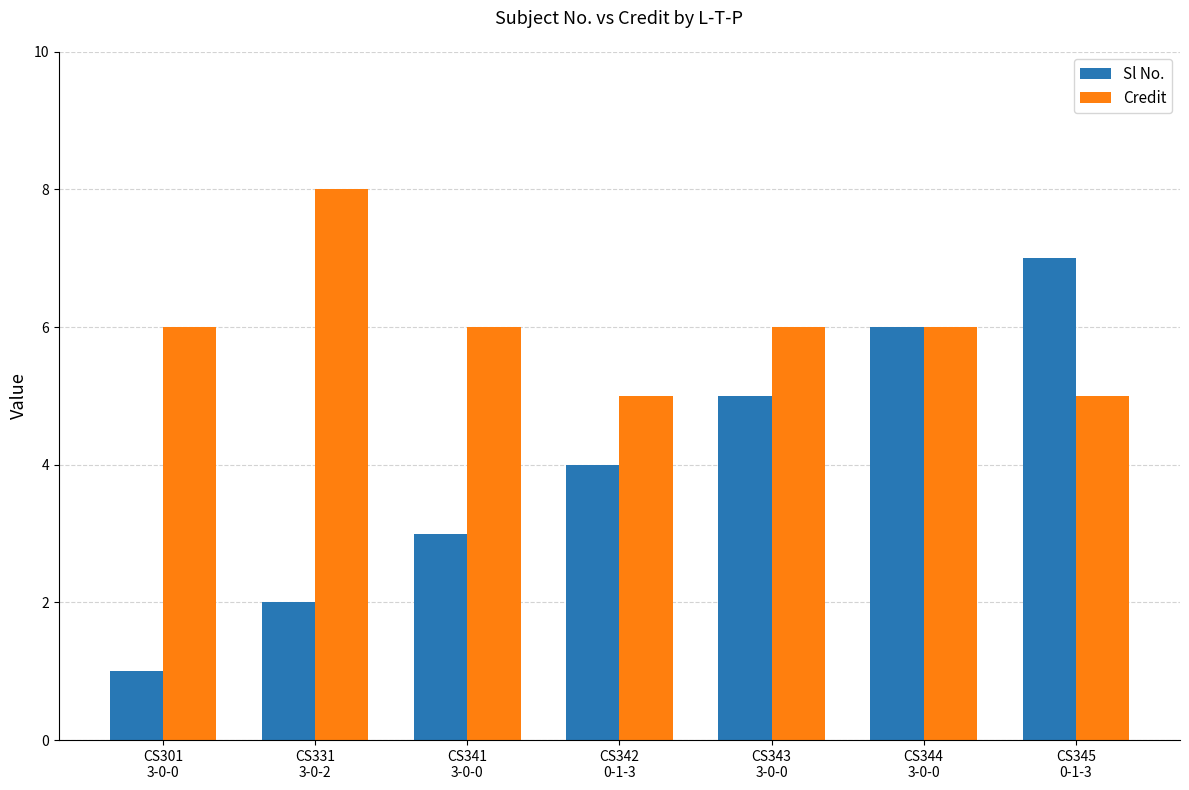

Which series has the largest total across all categories?

Credit